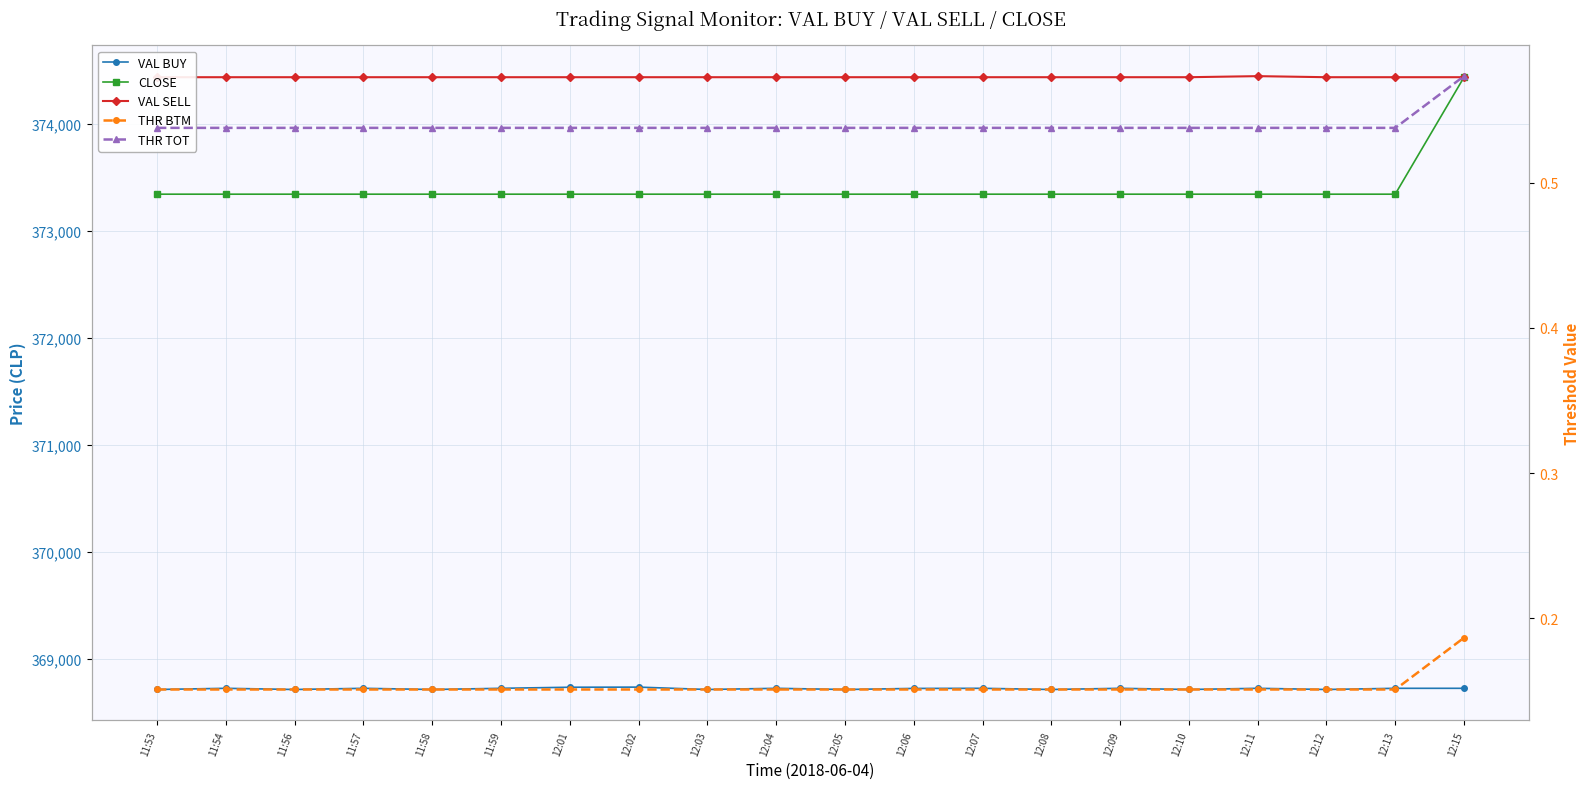

True or false: CLOSE and VAL BUY cross at least once.

False